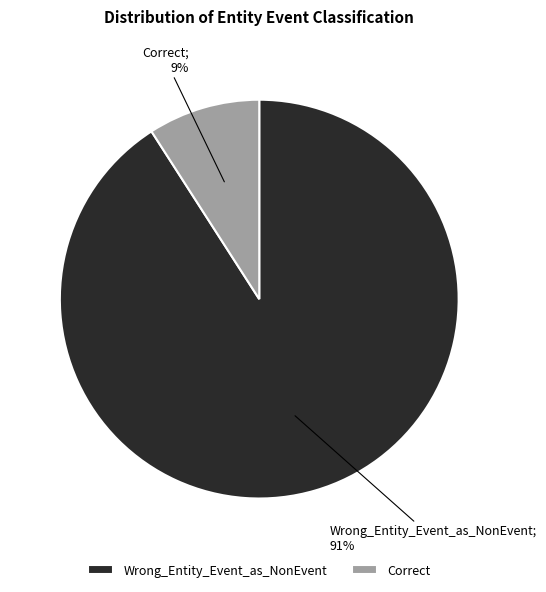

Which has a higher value, Wrong_Entity_Event_as_NonEvent or Correct?

Wrong_Entity_Event_as_NonEvent